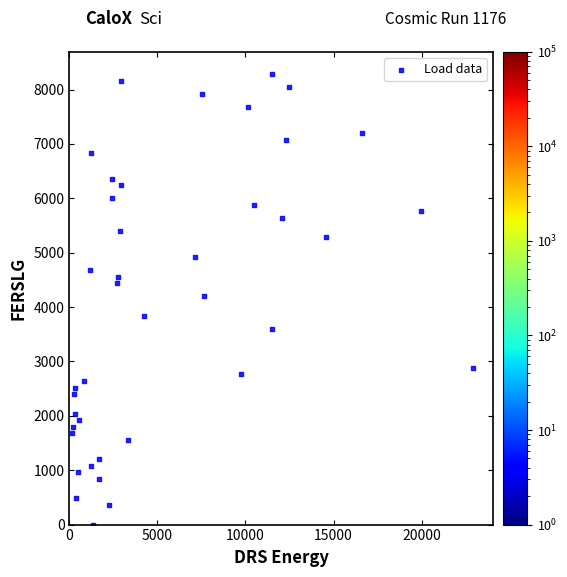

What is the range of Y values (max minus min)?

8280